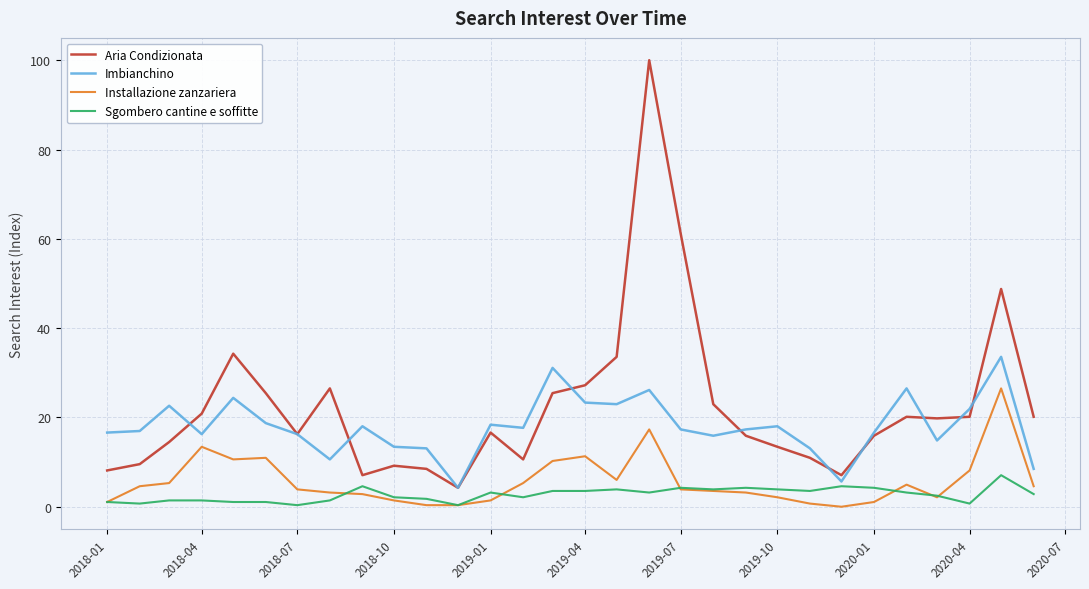

What is the minimum value for Imbianchino?

4.2